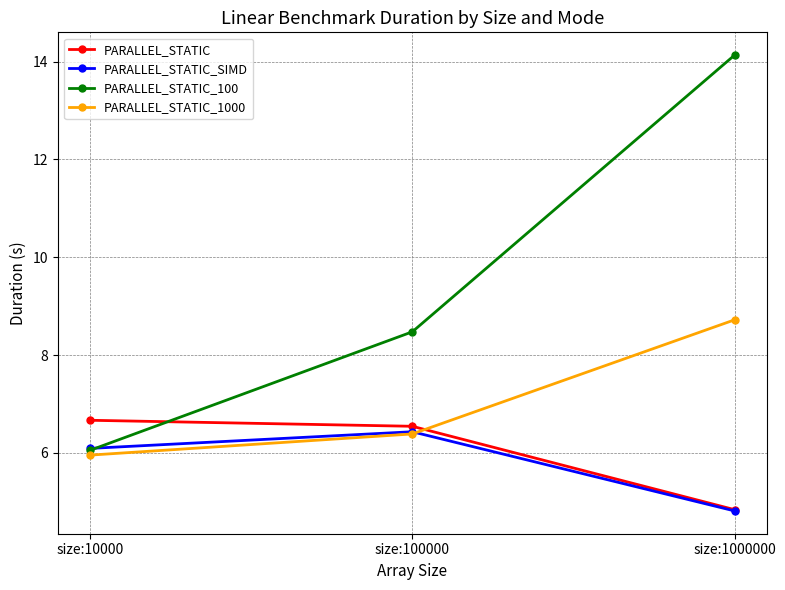

At which category does the chart reach its minimum across all series?

size:1000000